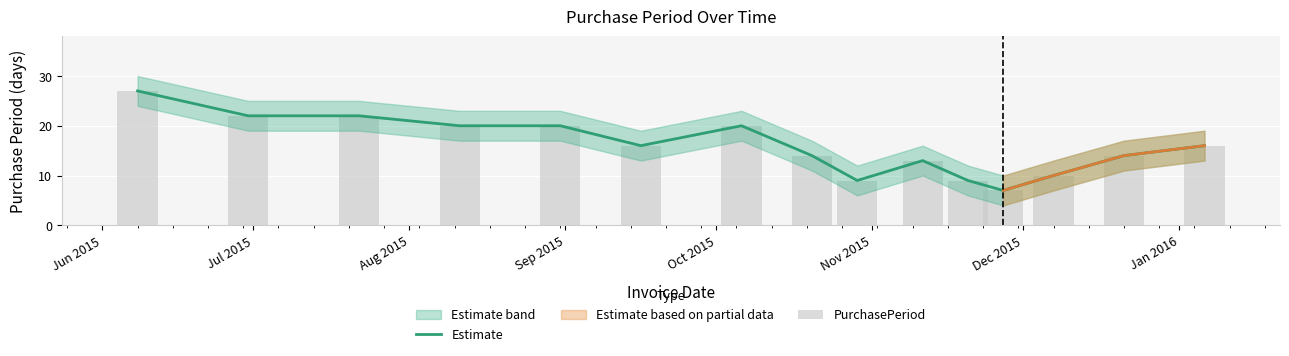

What is the total value across all series at Jul 2015?

44